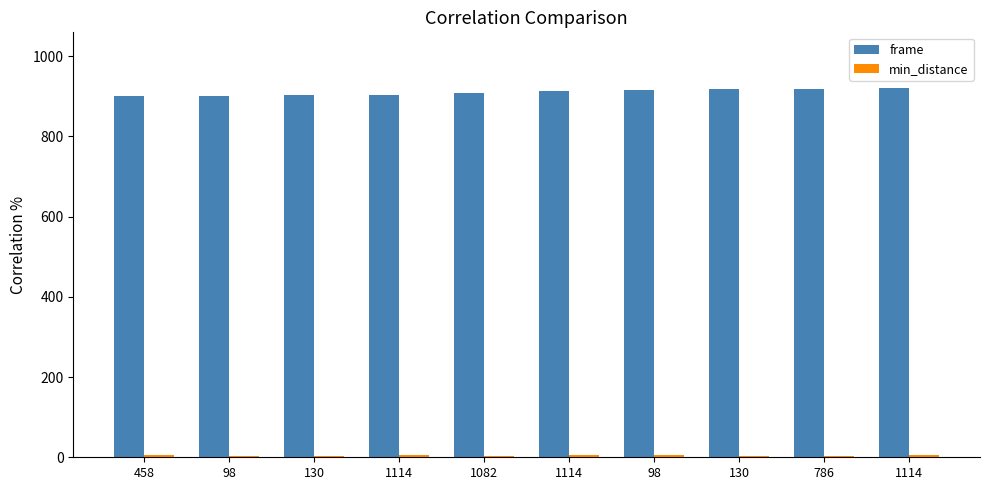

Reading right to left, list all the values displayed in this chart.

frame: 1114=921.0	786=918.0	130=917.0	98=915.0	1114=914.0	1082=908.0	1114=903.0	130=902.0	98=901.0	458=900.0
min_distance: 1114=6.7	786=2.9	130=3.9	98=5.4	1114=5.0	1082=3.5	1114=4.5	130=2.8	98=2.7	458=5.4